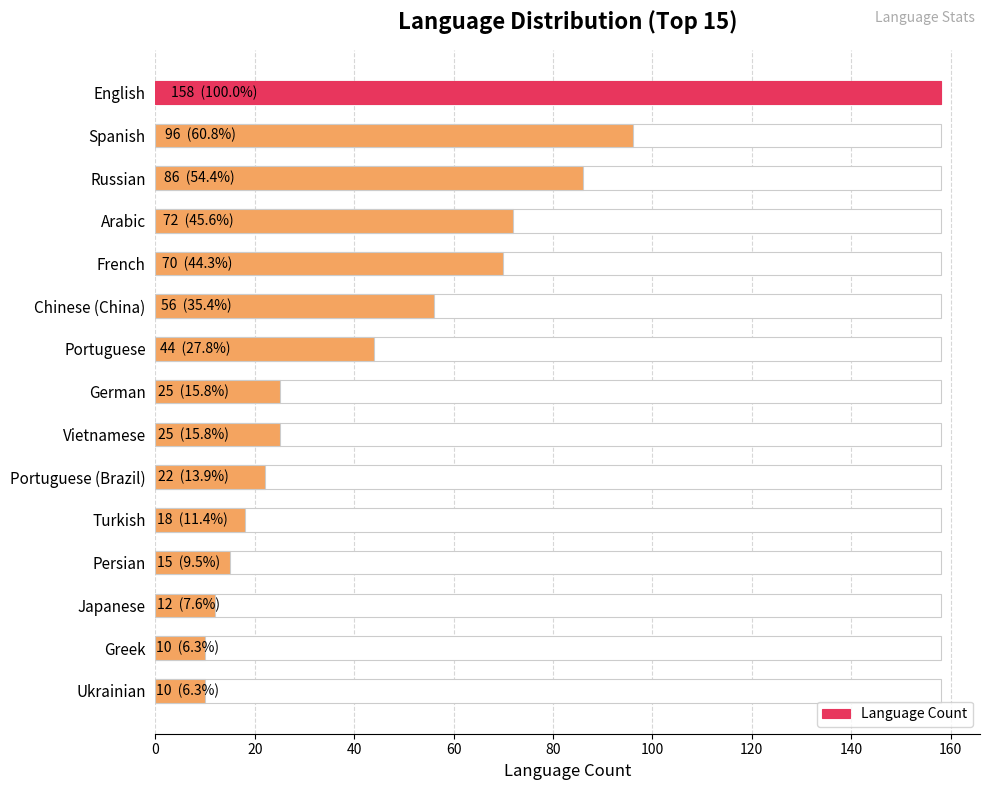

What is the sum of all values?

719